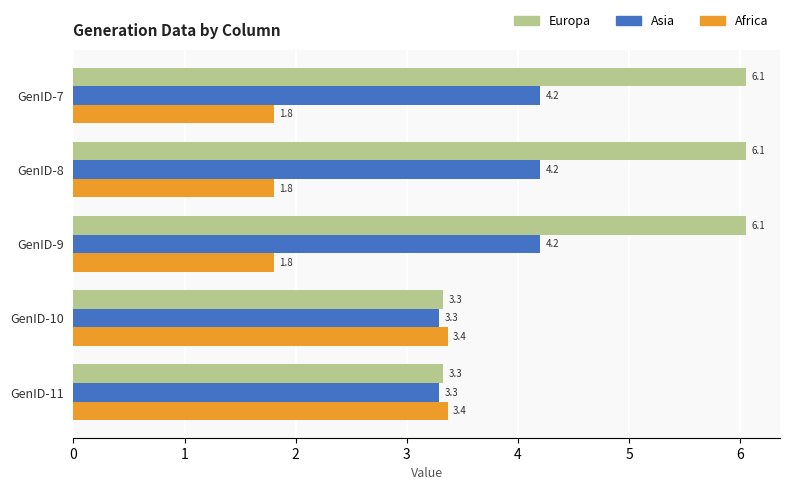

Which series has the largest range (max minus min)?

Europa